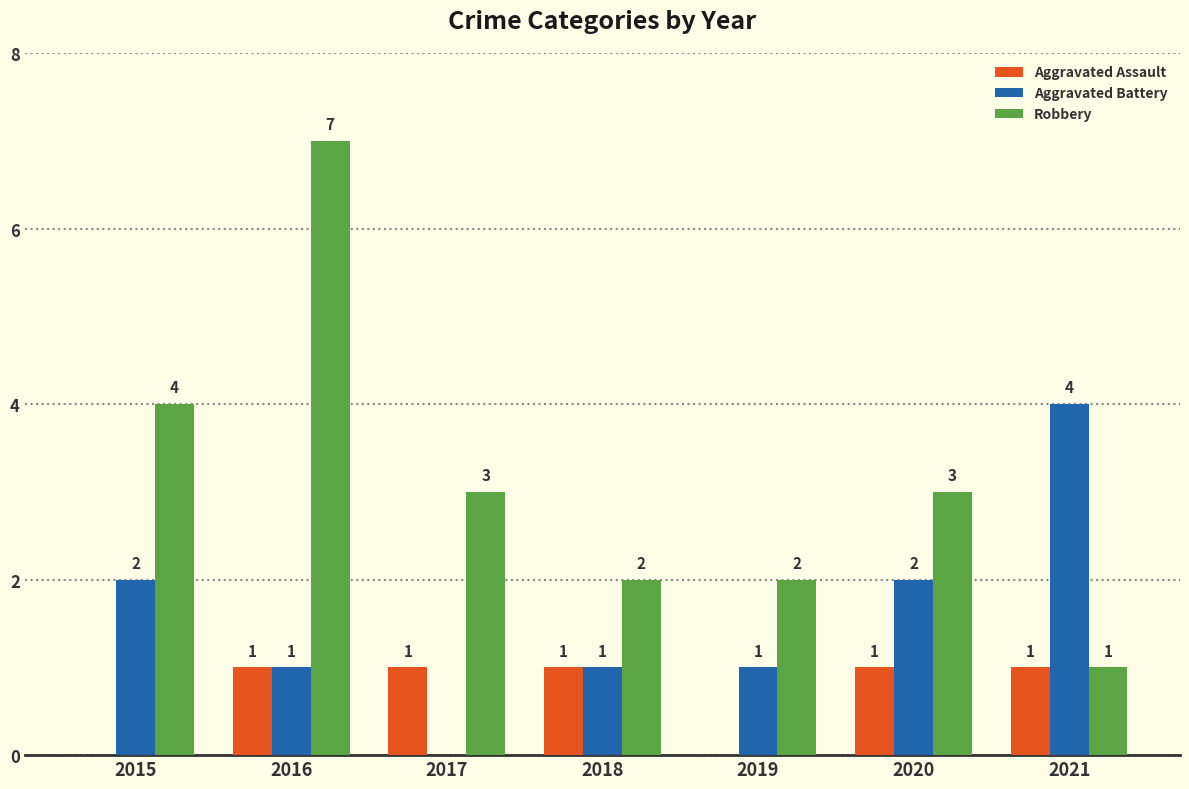

What is the total value across all series at 2021?

6